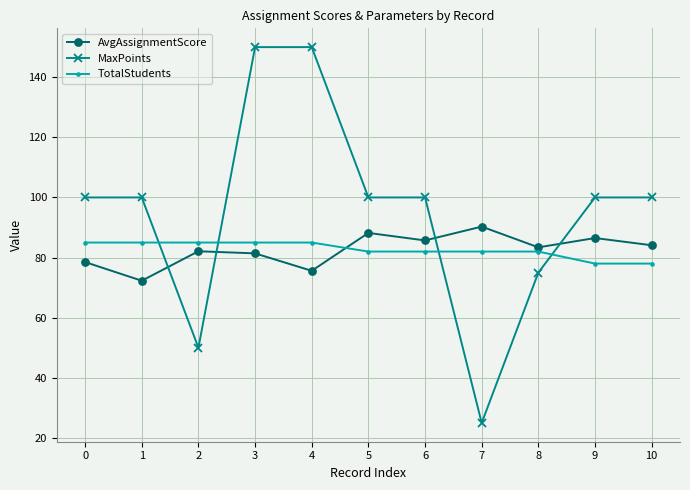

How many times do TotalStudents and MaxPoints cross each other?

4